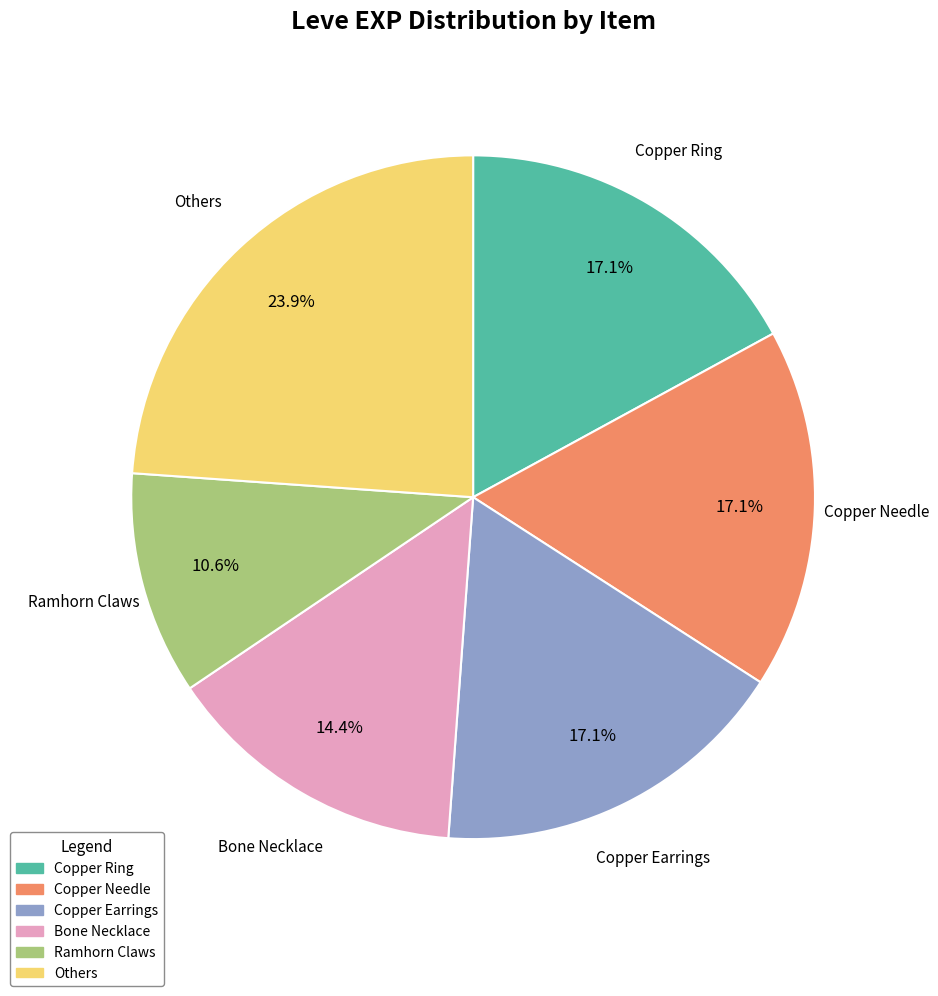

What portion of the pie excludes Bone Necklace?

85.6%